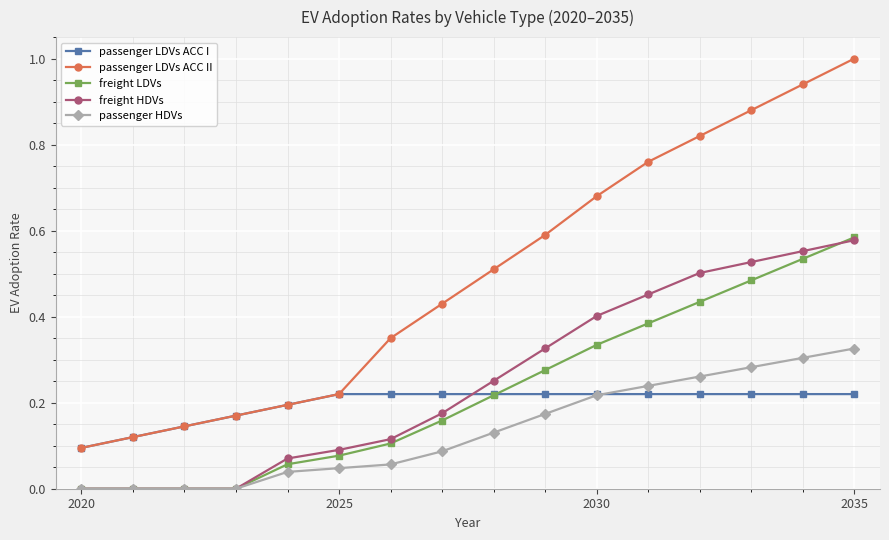

True or false: passenger HDVs has more than 2 points higher than both neighbors.

False